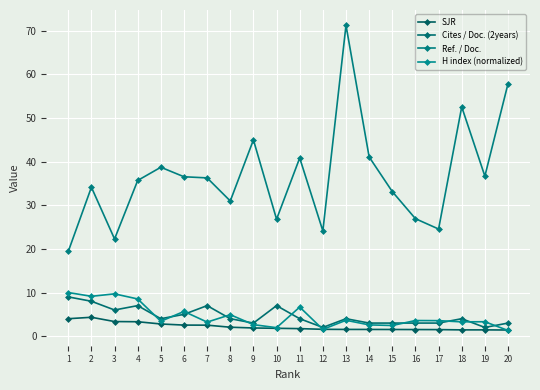

True or false: Ref. / Doc. and SJR cross at least once.

False